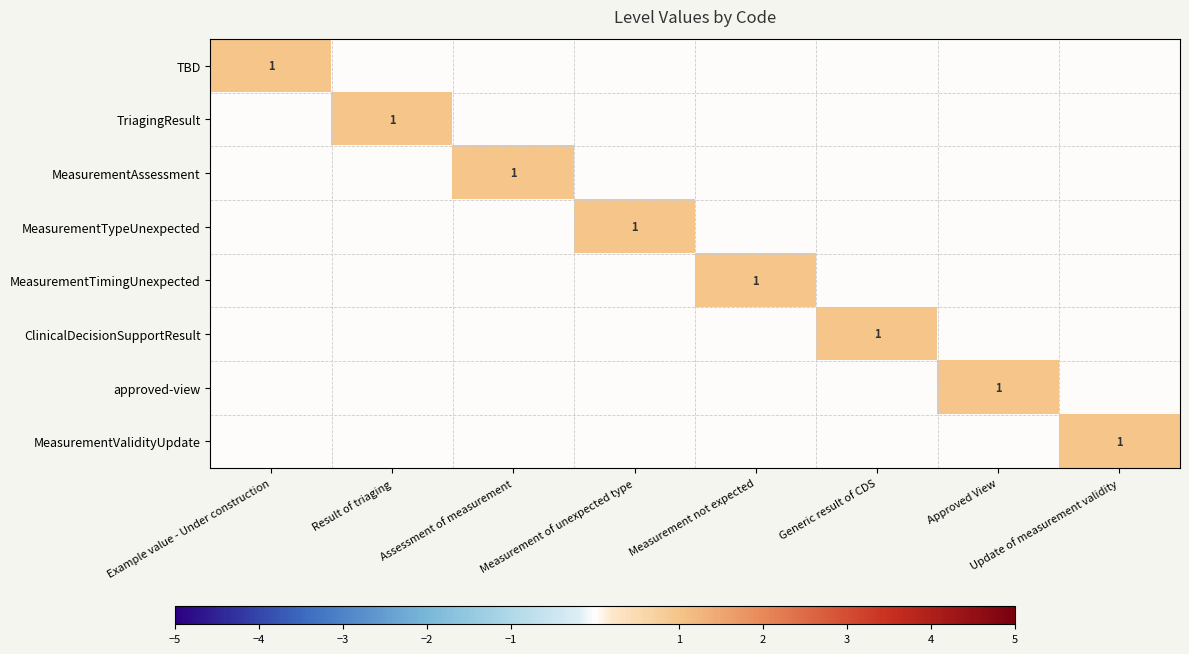

Which has a higher value, Approved View or Result of triaging?

Approved View